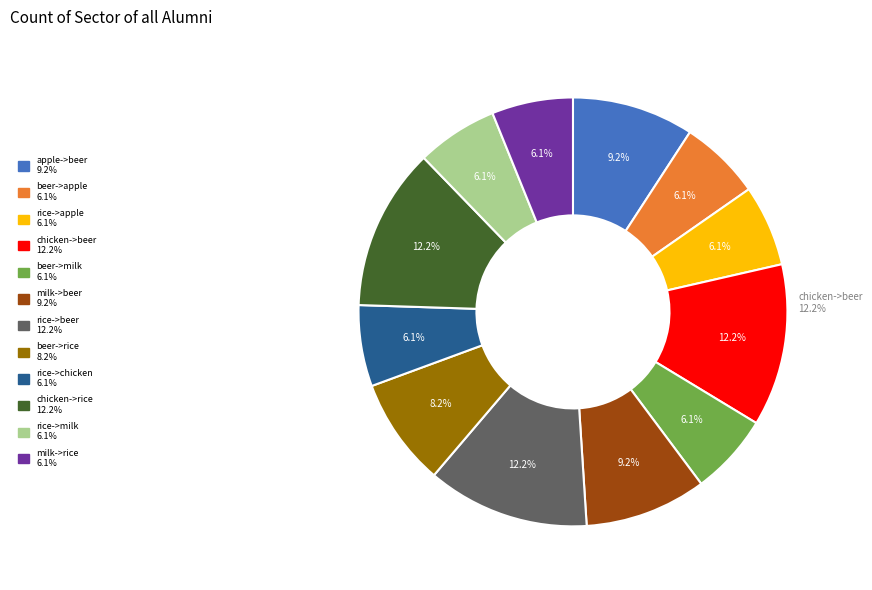

How many slices are in this pie chart?

12